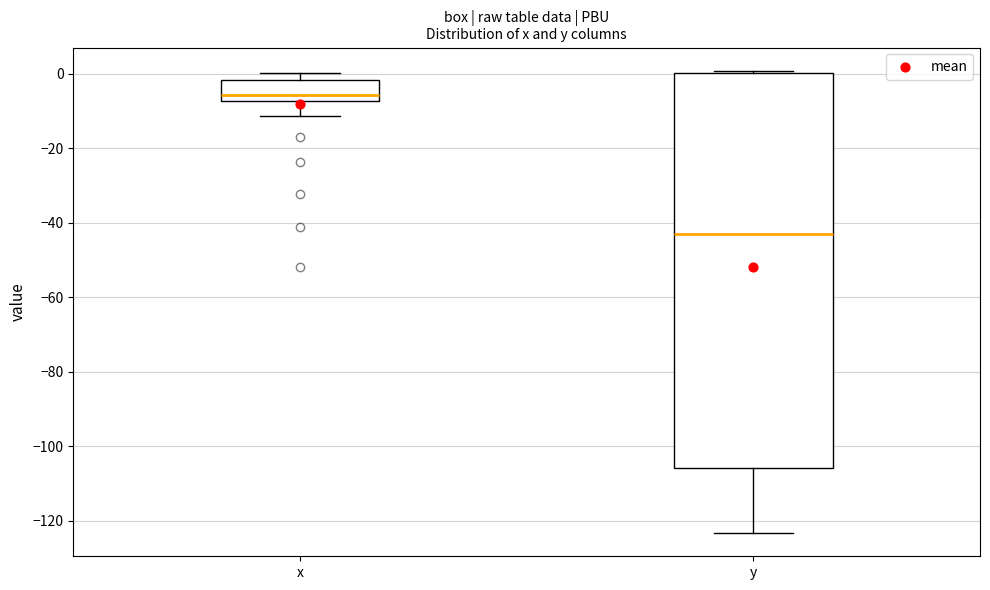

Which box's median line is the lowest?

y